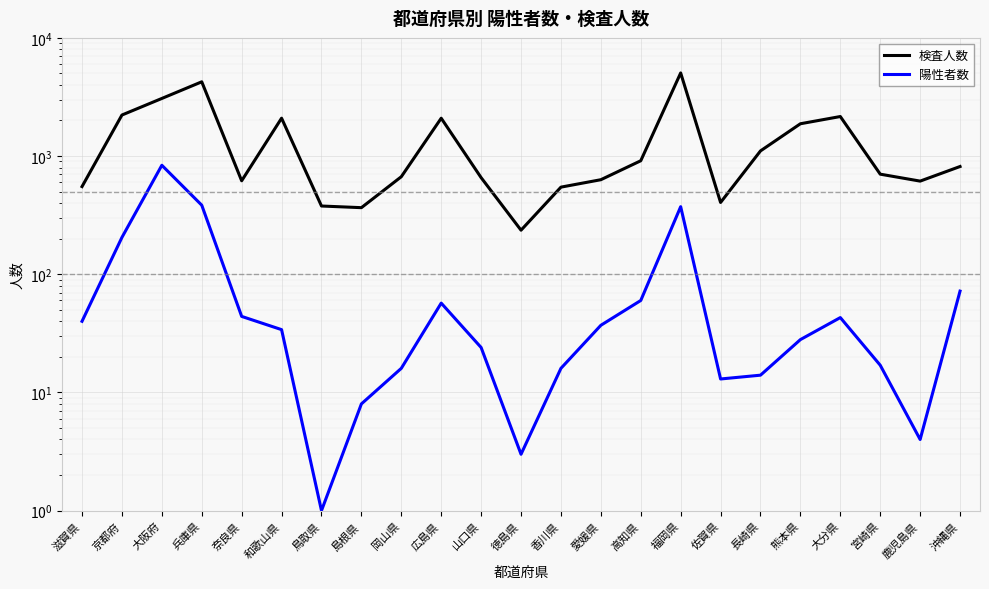

Is it true that 陽性者数 equals 8 at 島根県?

True